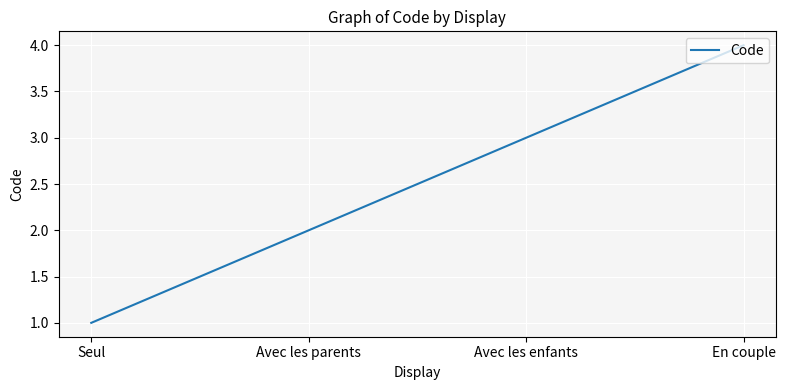

Count the number of categories in the chart.

4